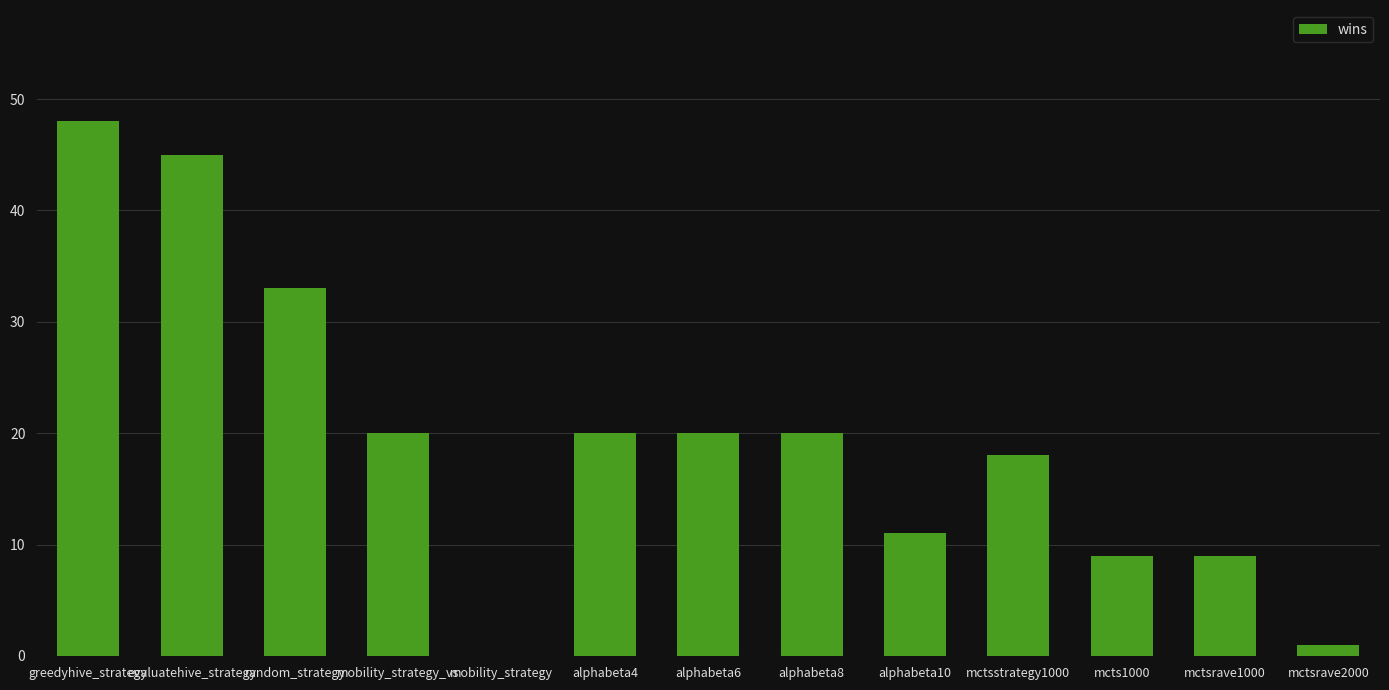

What is the average value?

20